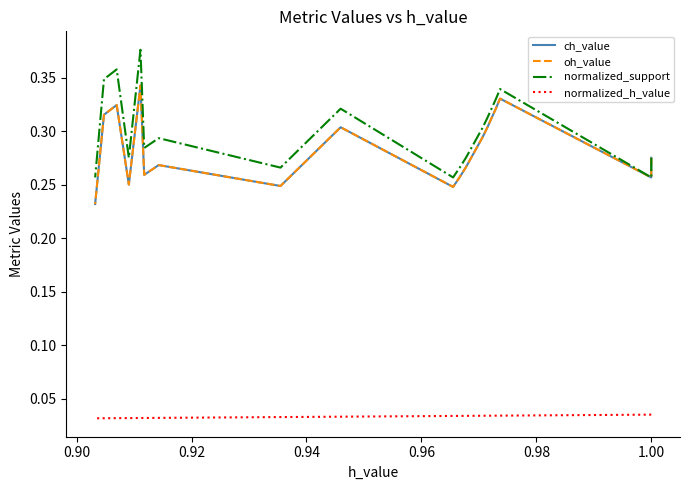

What are all the series names shown in the legend?

ch_value, oh_value, normalized_support, normalized_h_value